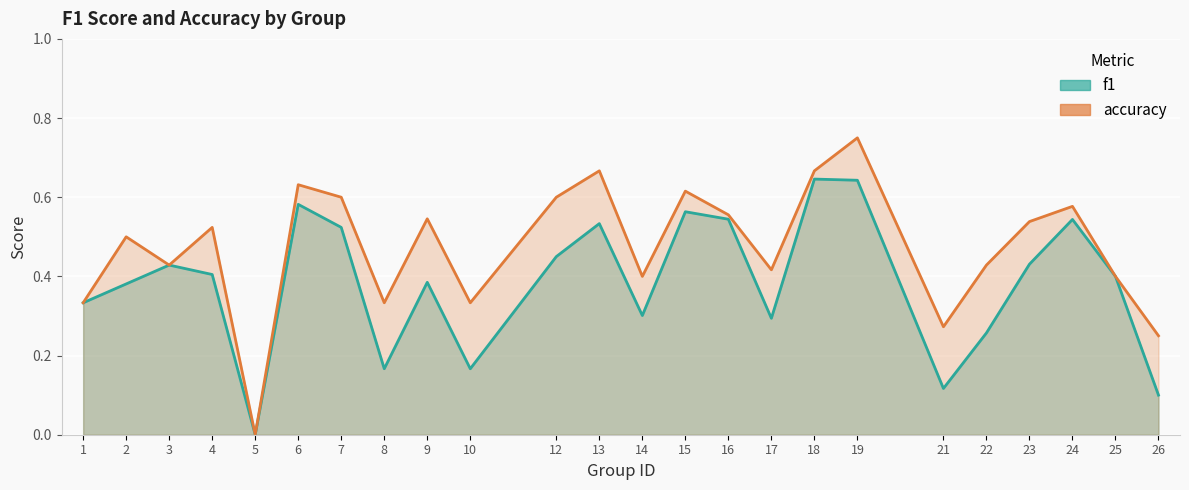

Which series has the widest spread of values?

accuracy